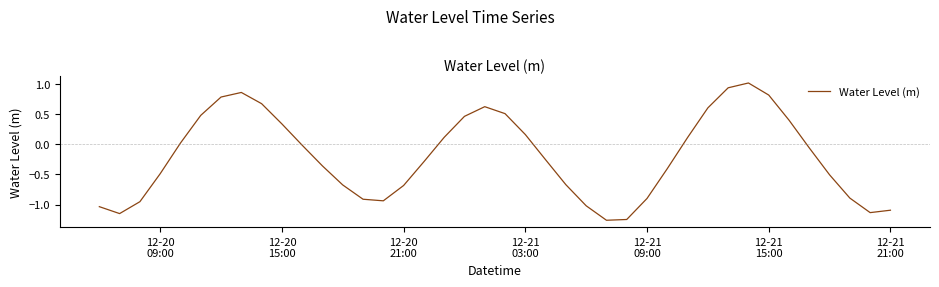

What is the difference between the maximum and minimum values?

2.3